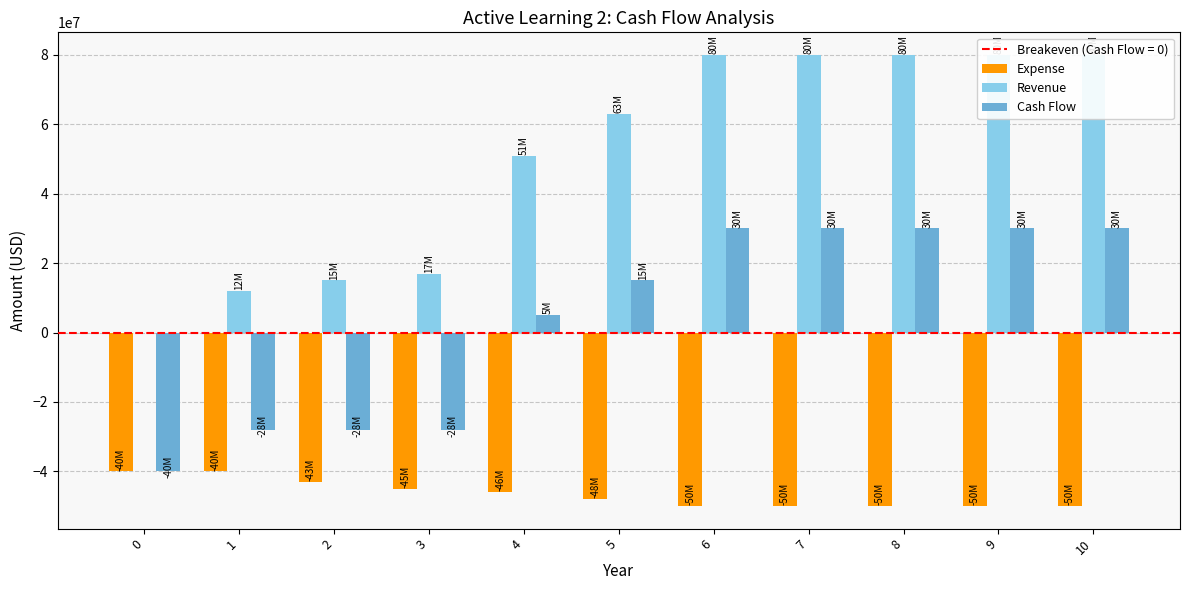

How many series are shown in this chart?

3